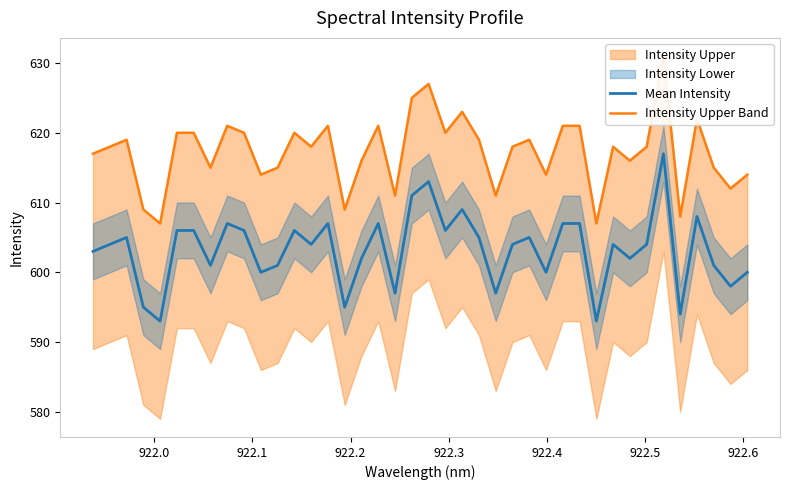

Does the chart have visible grid lines?

No